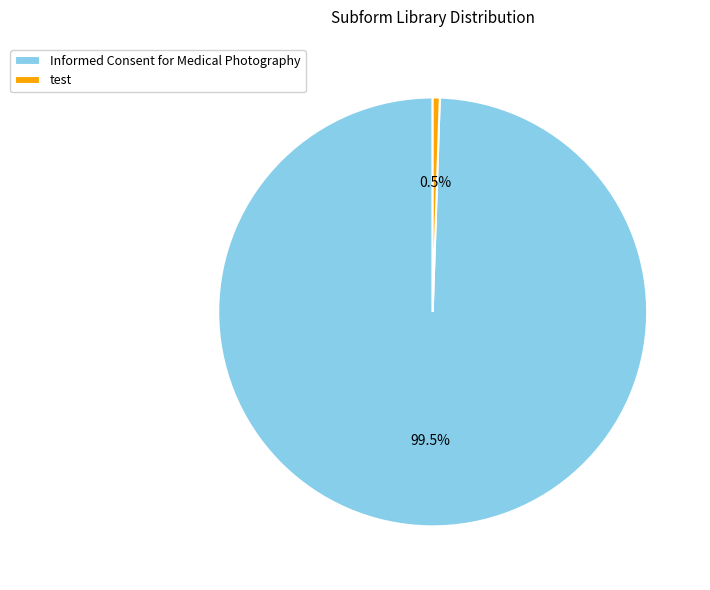

Which category accounts for the majority?

Informed Consent for Medical Photography